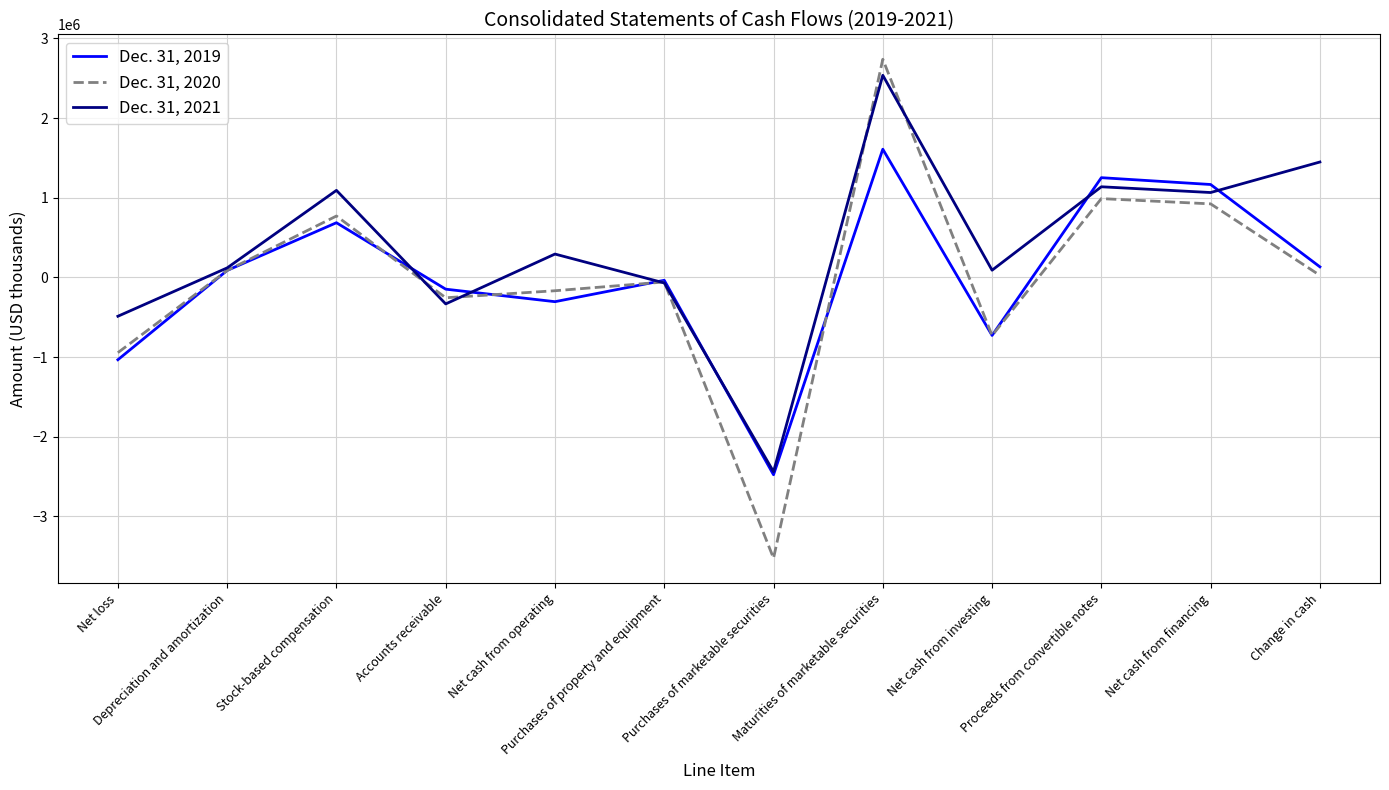

How many negative values does the Dec. 31, 2021 series have?

4